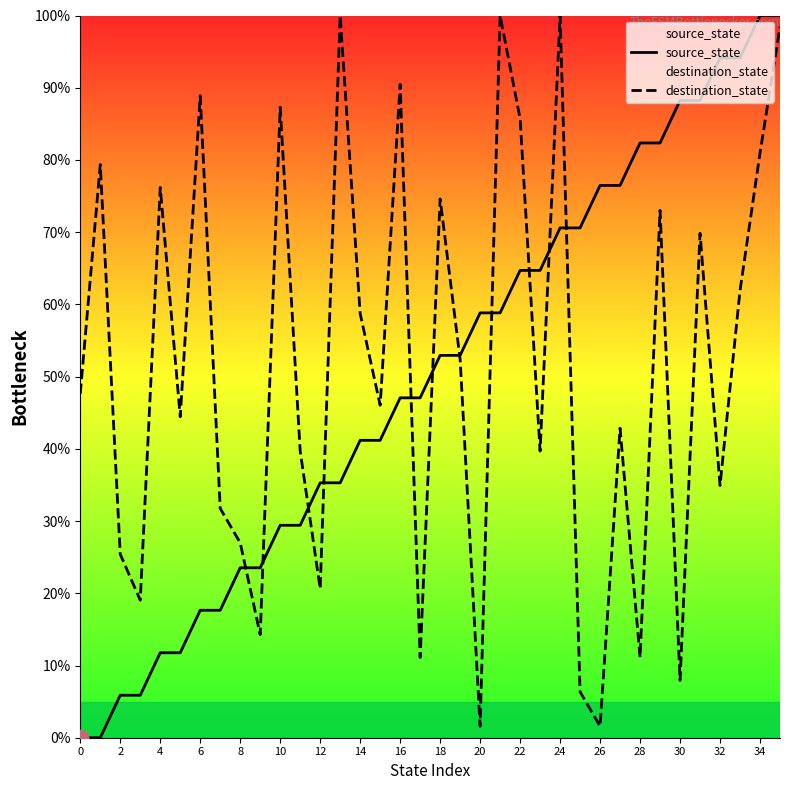

True or false: source_state and destination_state intersect in this chart.

True